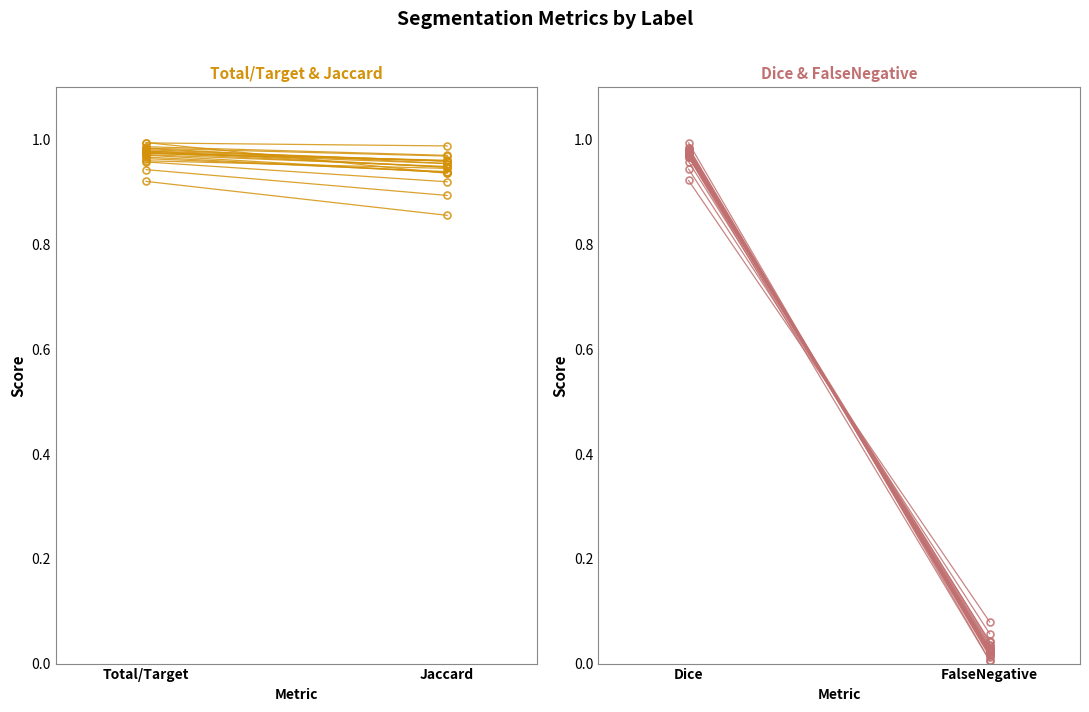

At which category is the sum across all series the highest?

Total/Target